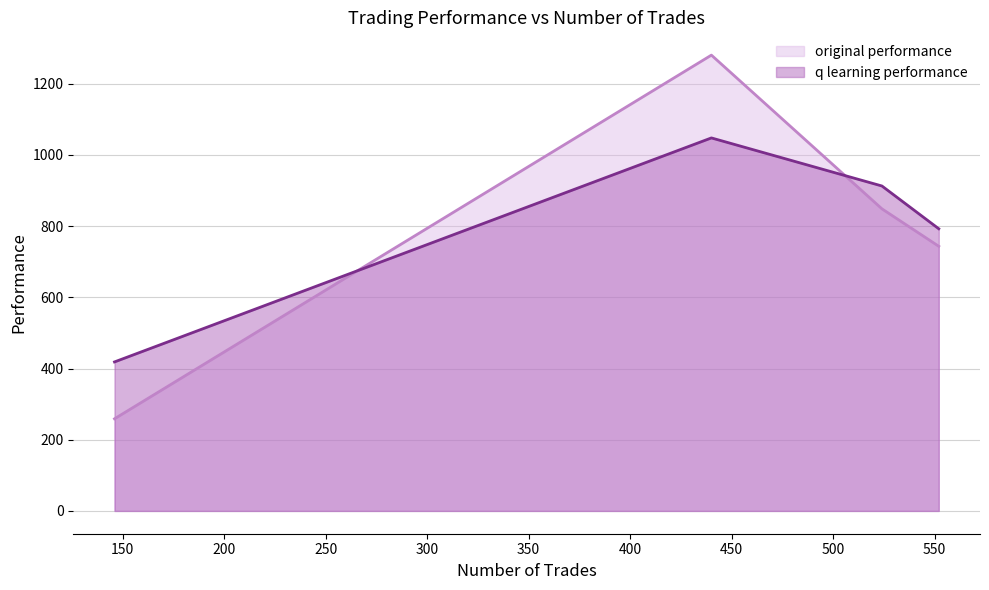

In q learning performance (line), how many points are higher than both neighbors (excluding endpoints)?

1